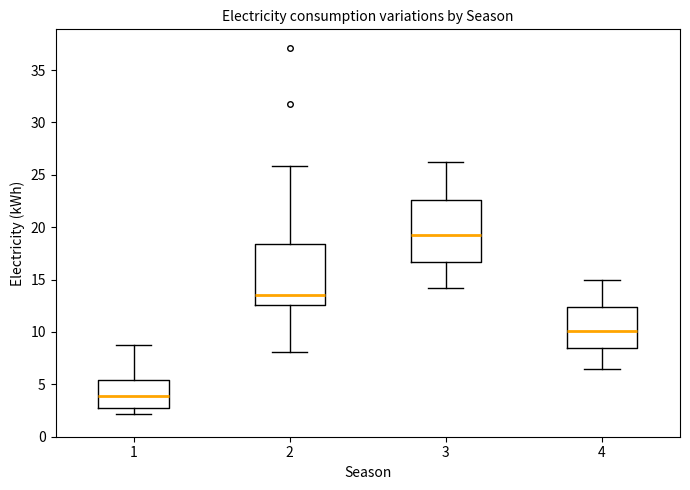

Which box has the highest median line?

3